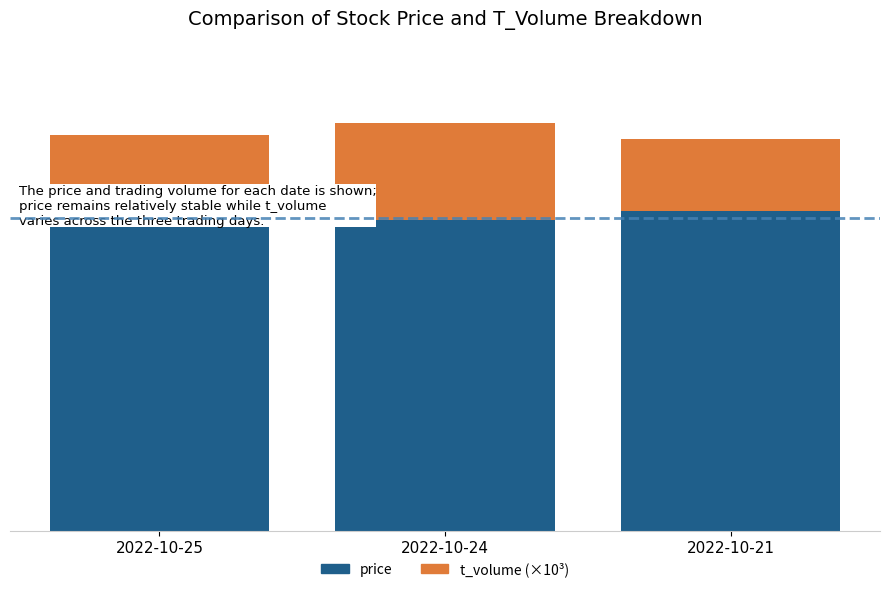

Rank the categories by price value from lowest to highest.

2022-10-25, 2022-10-24, 2022-10-21